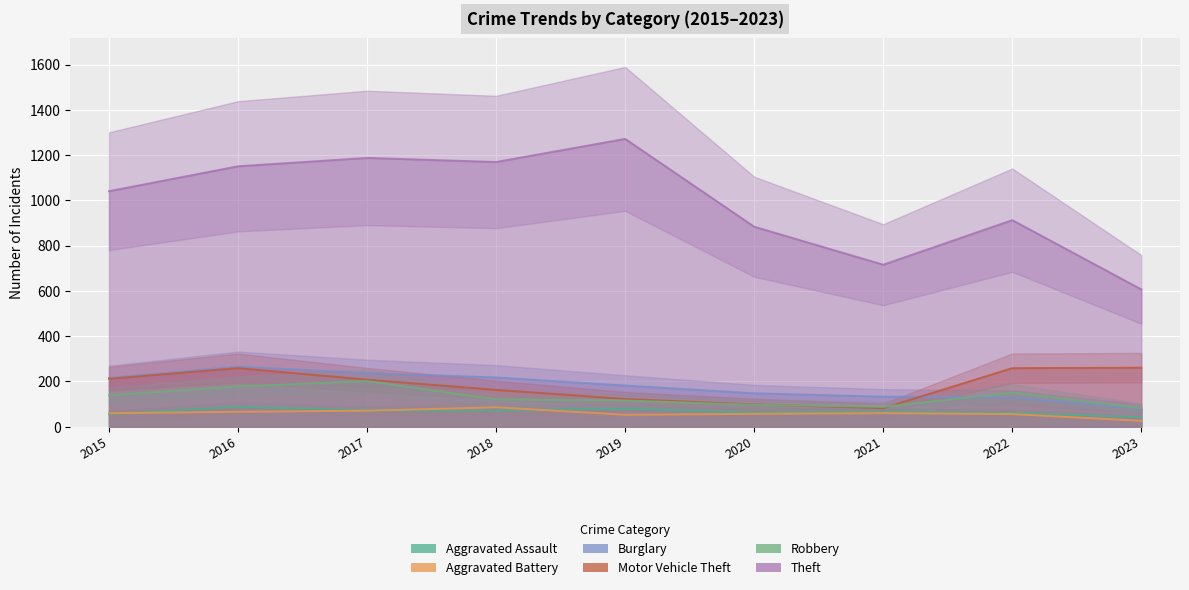

At which label is Motor Vehicle Theft closest to 171?

2018